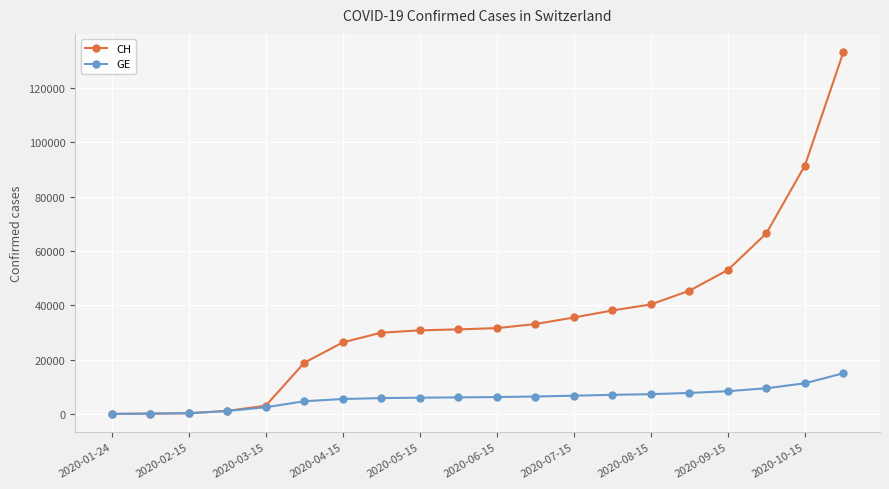

Which series has the largest total across all categories?

CH